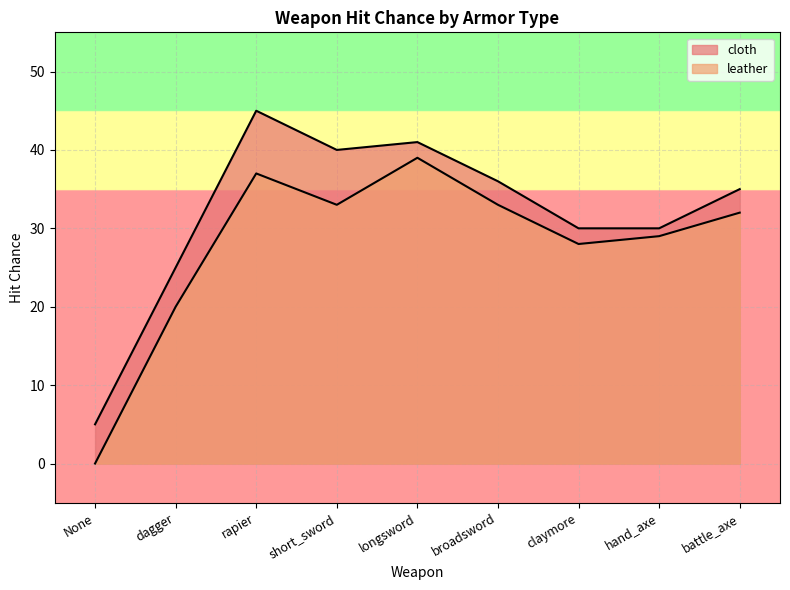

Where is leather nearest to the value 19?

dagger